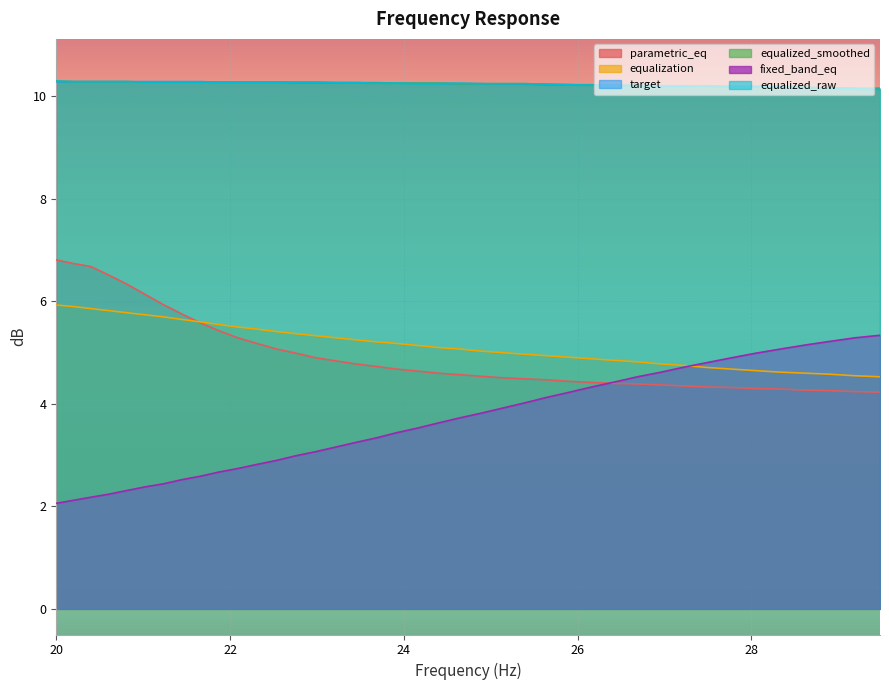

What is the difference between the maximum and minimum values in the equalized_raw series?

0.2